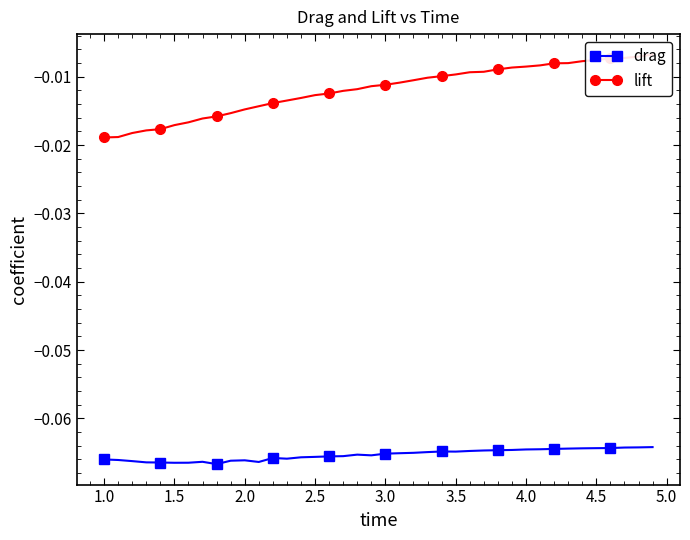

Which series has the largest range (max minus min)?

lift